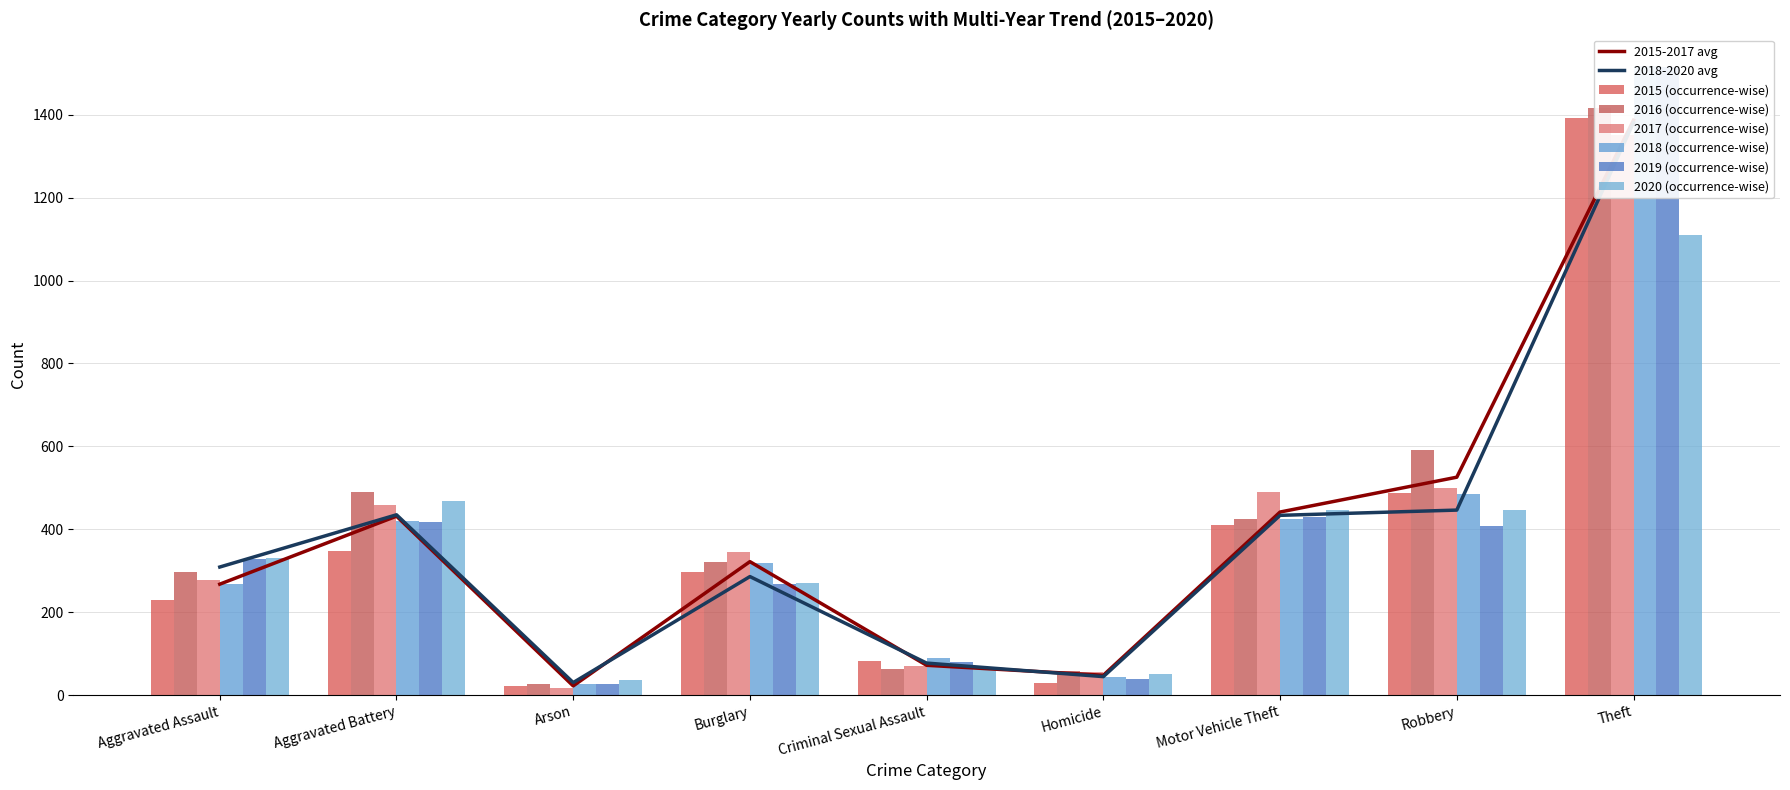

At which label does 2019 reach its minimum?

Arson